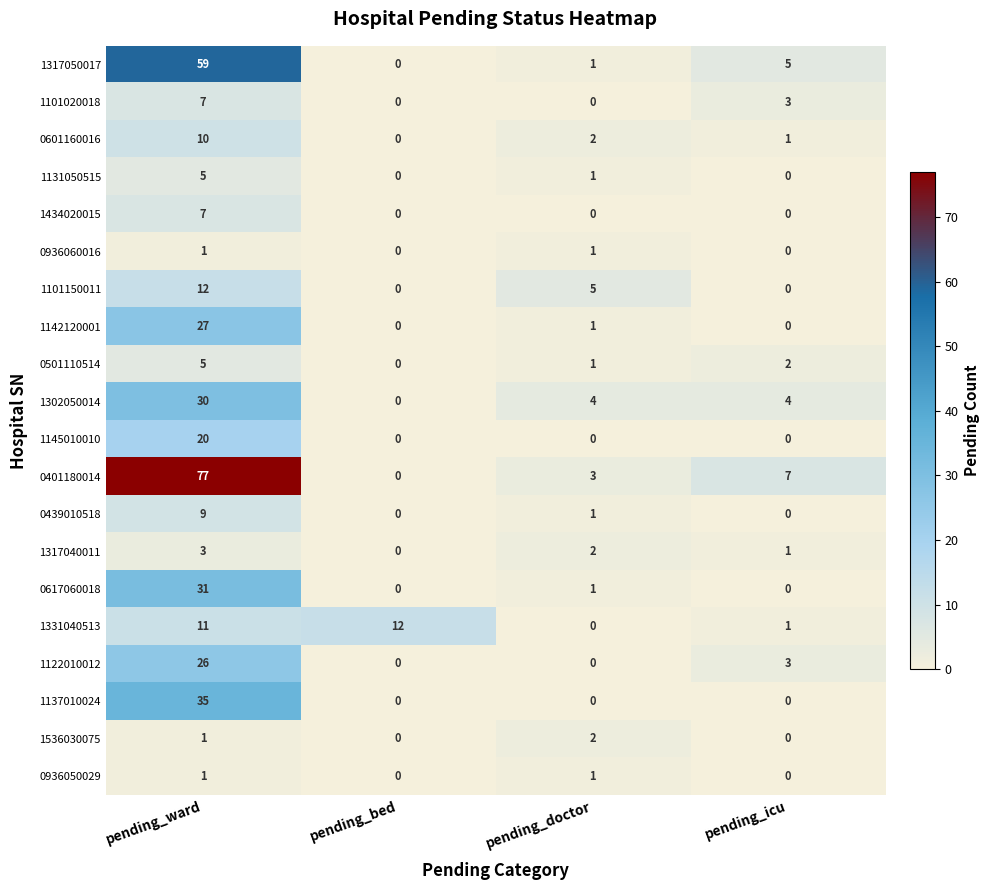

What is the spread (max minus min) of values at pending_icu?

7